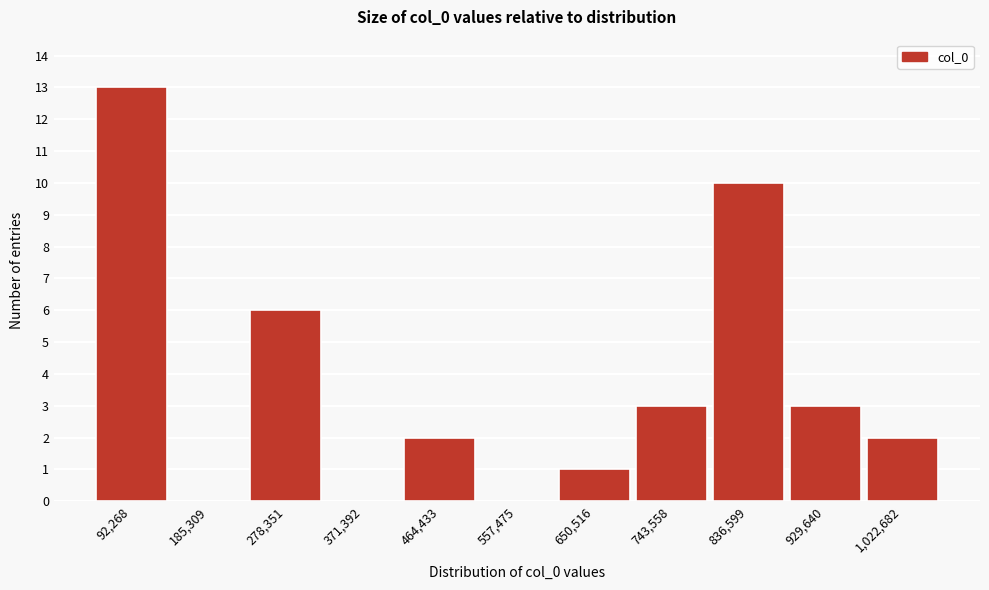

Reading right to left, extract all data points from this chart.

1,022,682=2	929,640=3	836,599=10	743,558=3	650,516=1	557,475=0	464,433=2	371,392=0	278,351=6	185,309=0	92,268=13